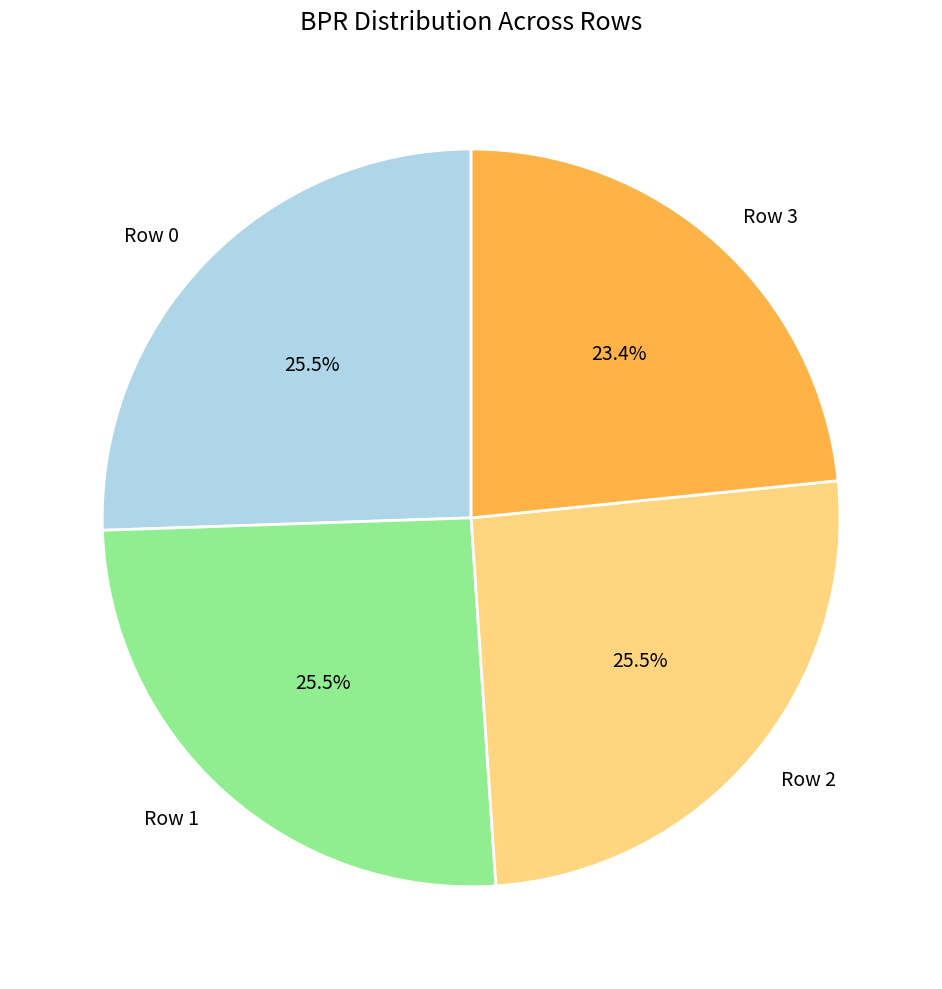

What is the smallest slice in the pie chart?

Row 3